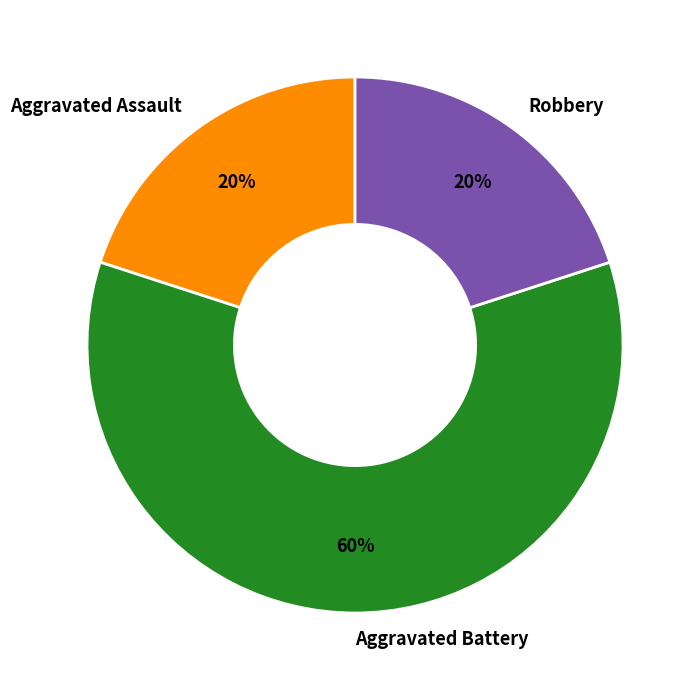

How many segments does this pie chart have?

3